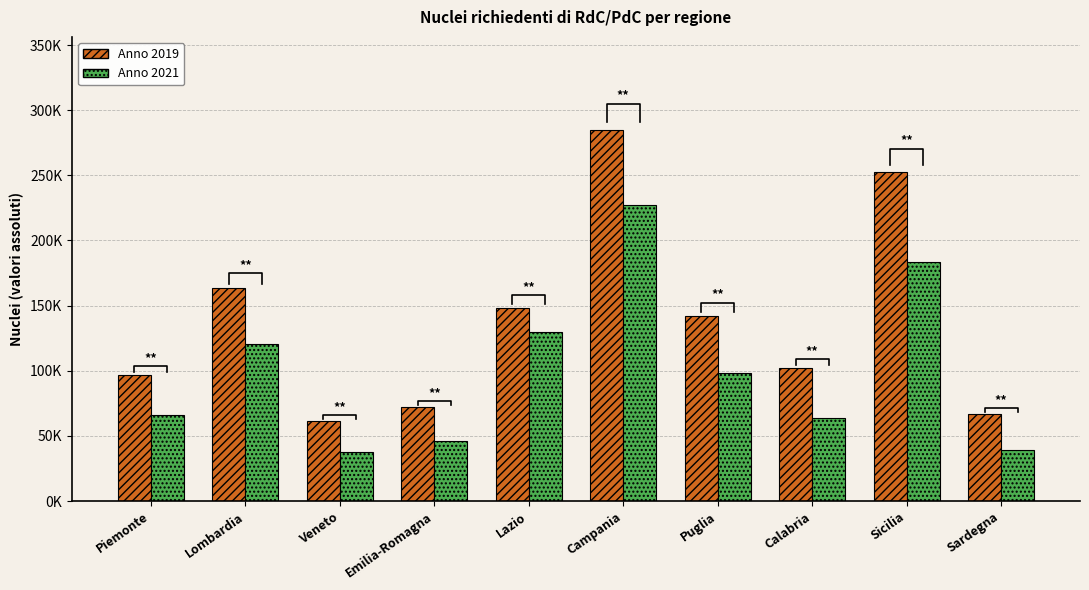

At how many categories does at least one series exceed 239951?

2